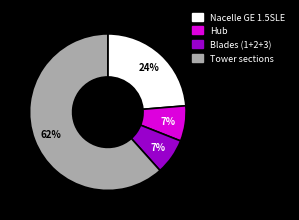

Do Nacelle GE 1.5SLE and Hub together represent more than half of the pie?

No